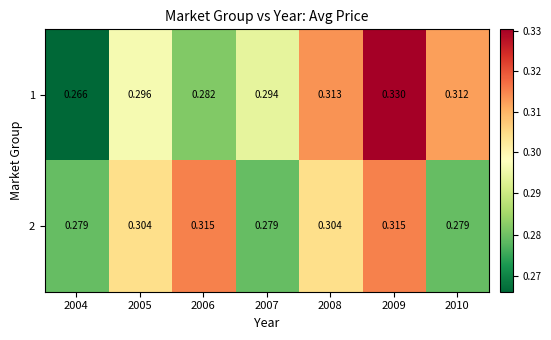

What is the total value across all series at 2004?

0.5